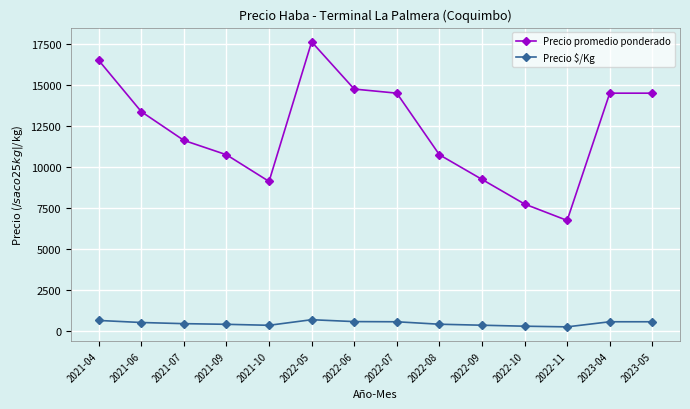

True or false: Precio promedio ponderado and Precio $/Kg cross at least once.

False